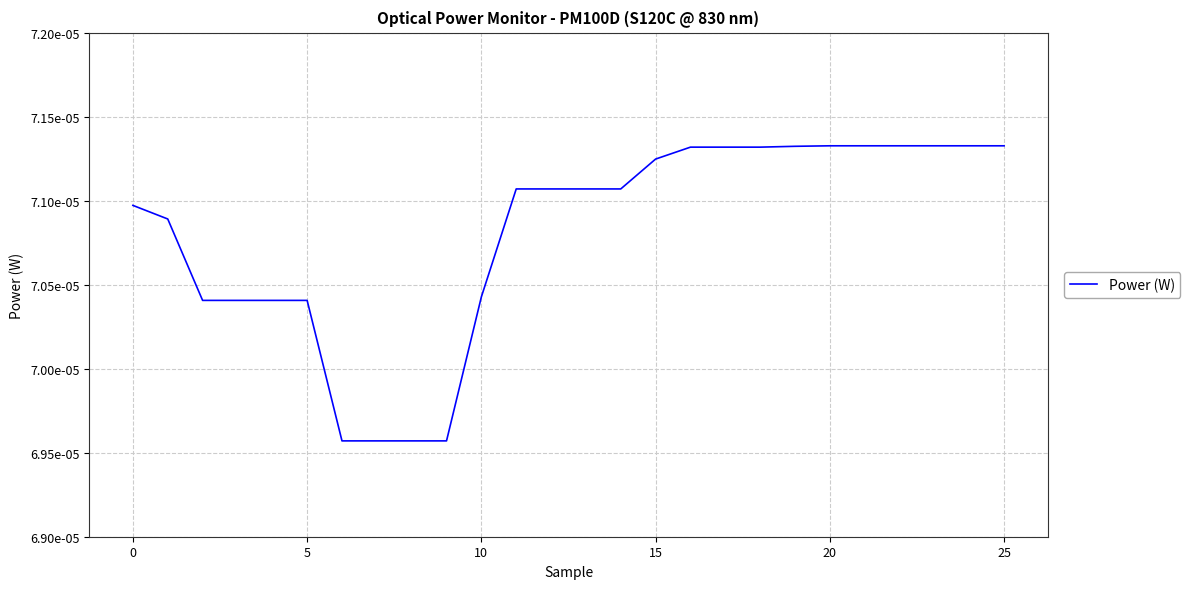

Does the chart display data point markers on the line(s)?

No